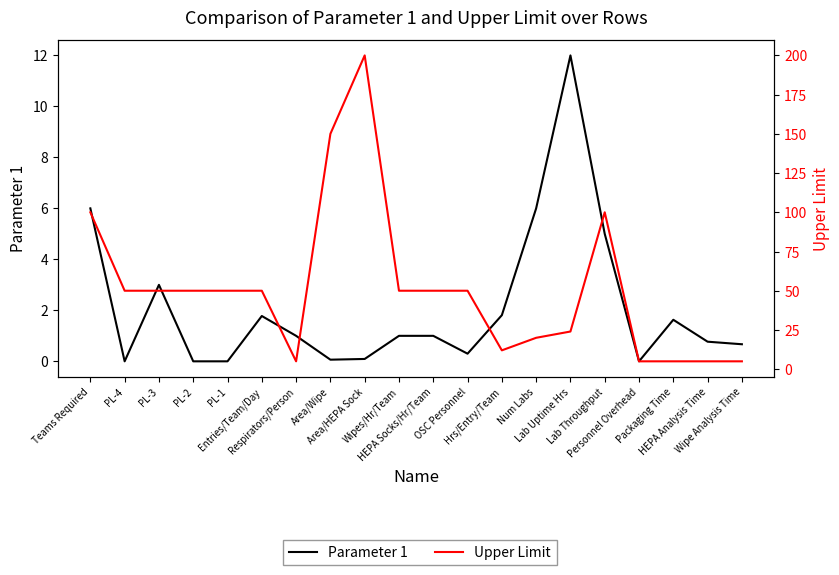

How many categories are shown in the chart?

20